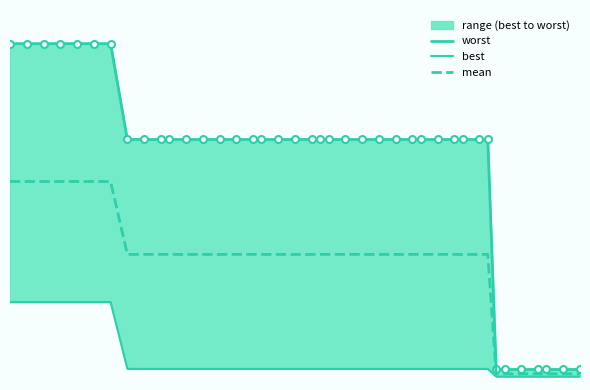

What is the maximum value for worst?

3.7